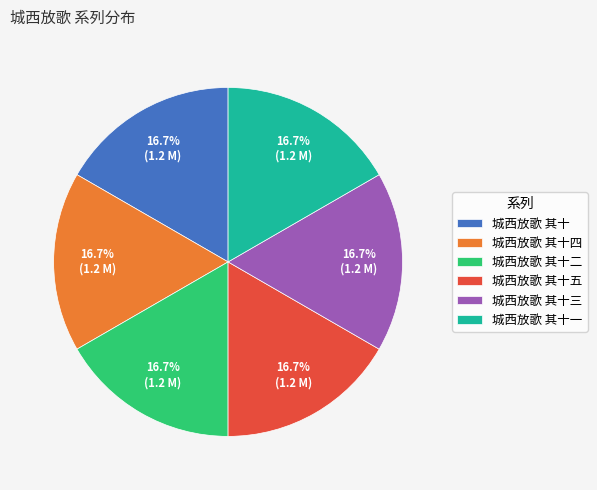

Is there a majority slice in this chart?

No